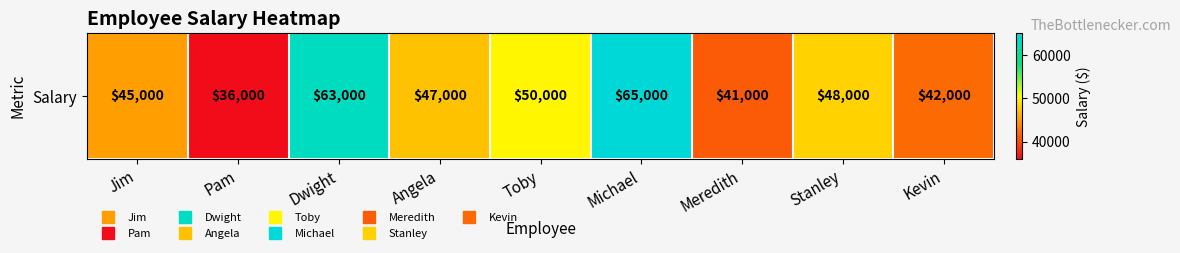

At which label is the value closest to 50500?

Toby